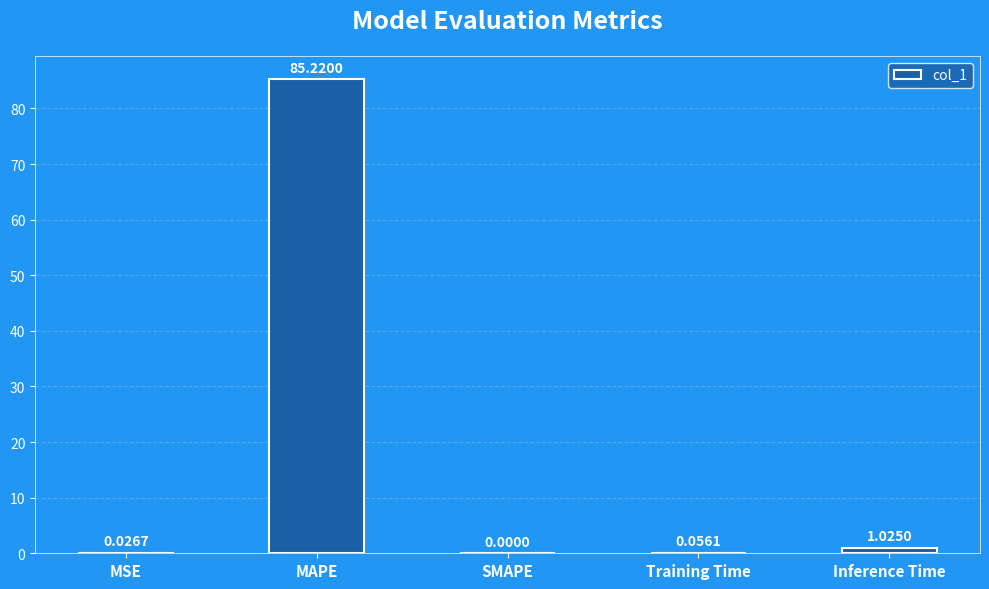

Are the bars horizontal?

No